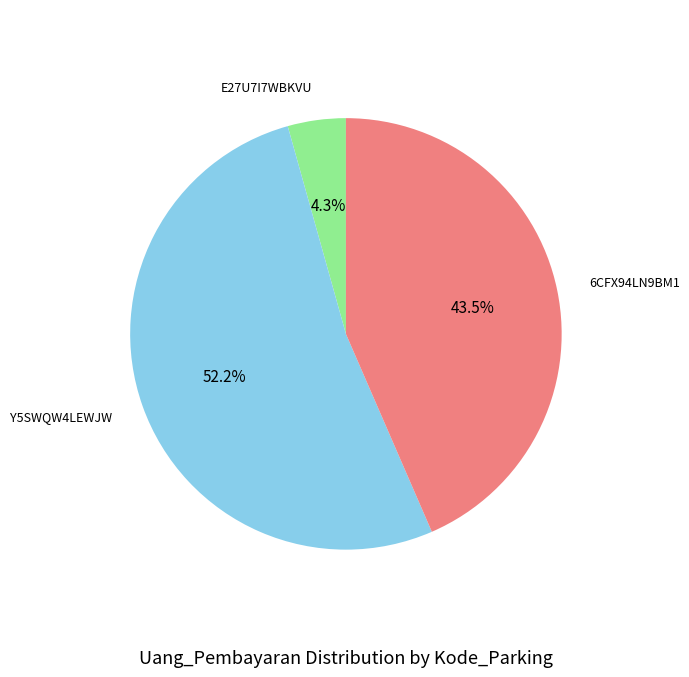

Is there a majority slice in this chart?

Yes